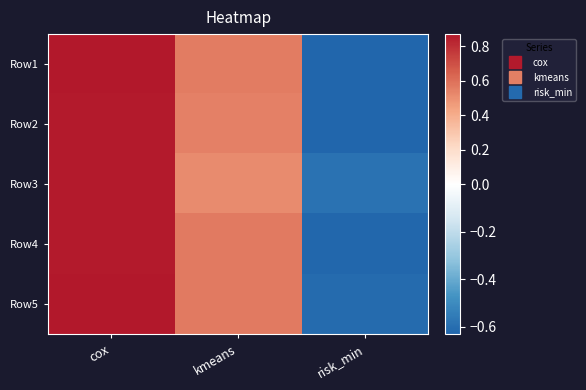

Between cox and risk_min, which is larger?

cox